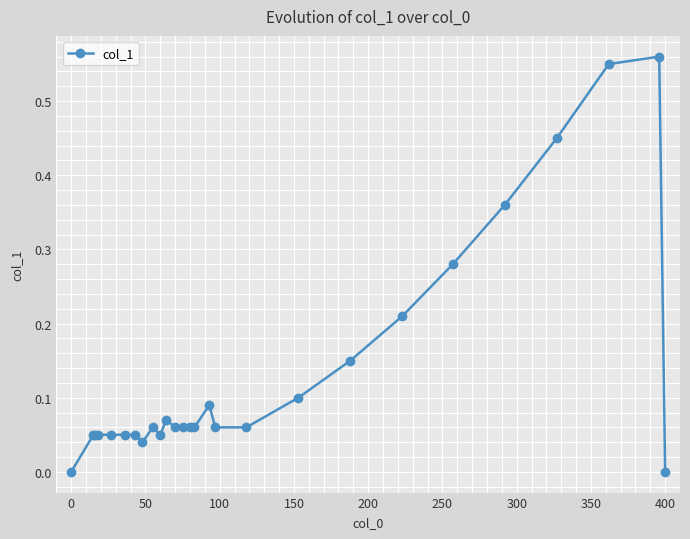

What is the sum of all values?

3.6